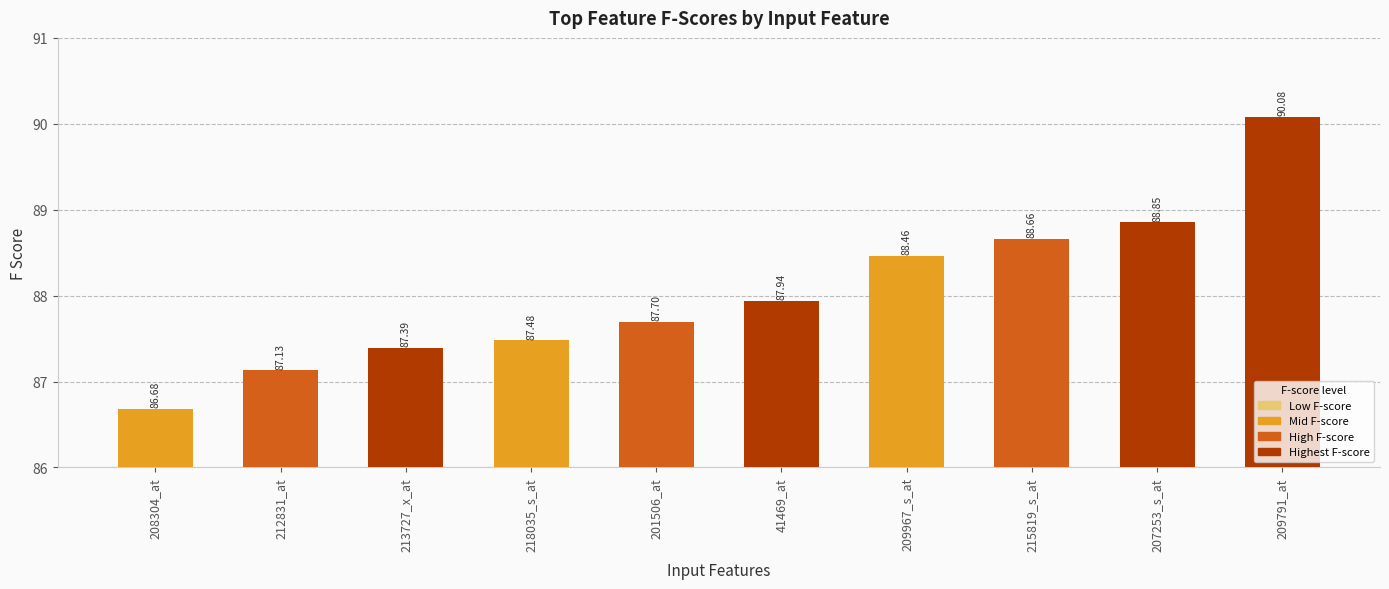

What is the sum of all values?

880.4